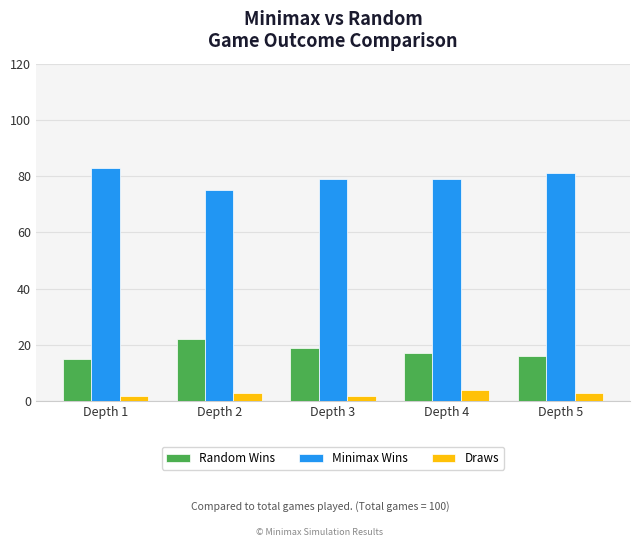

What is the difference between the highest and lowest values at Depth 3?

77